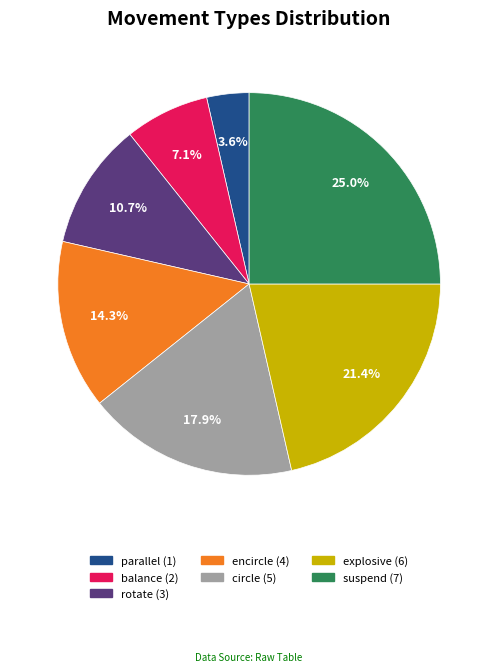

Between balance and circle, which is larger?

circle